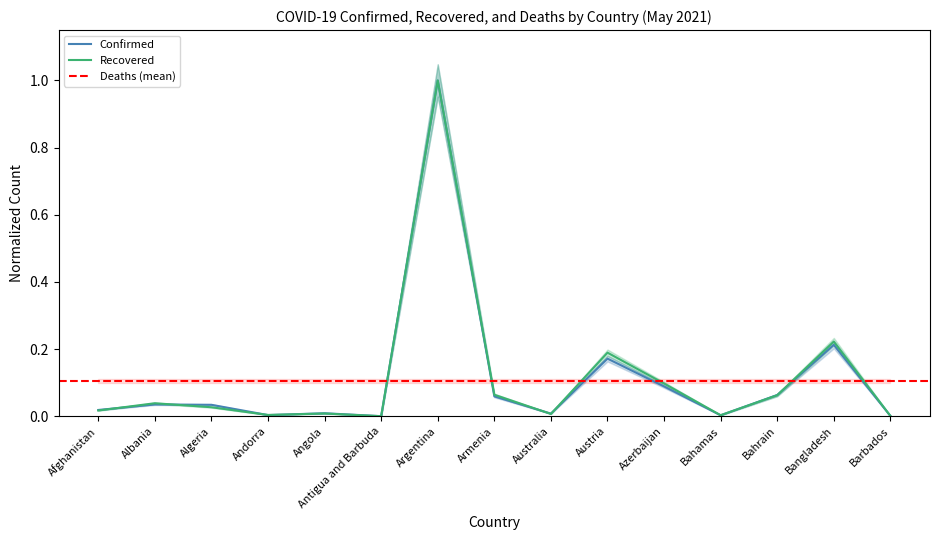

After their last crossing, which series has the higher values: Recovered or Confirmed?

Recovered